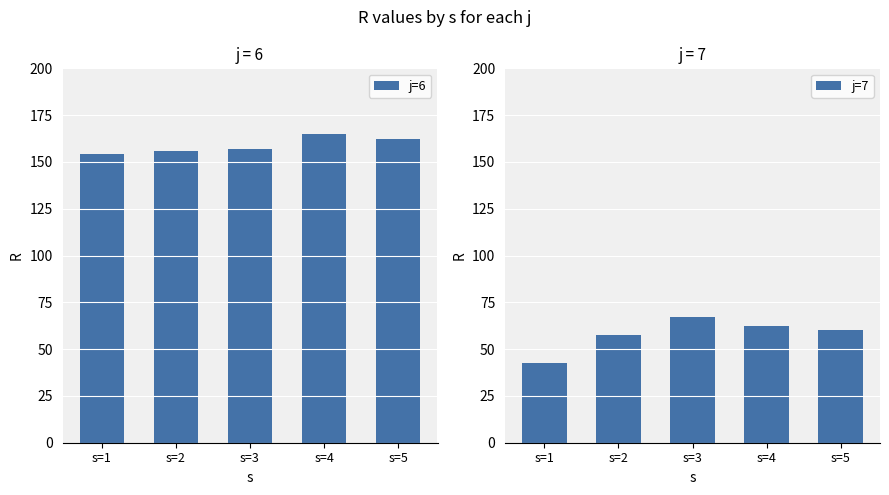

What is the total value across all series at s=1?

197.2